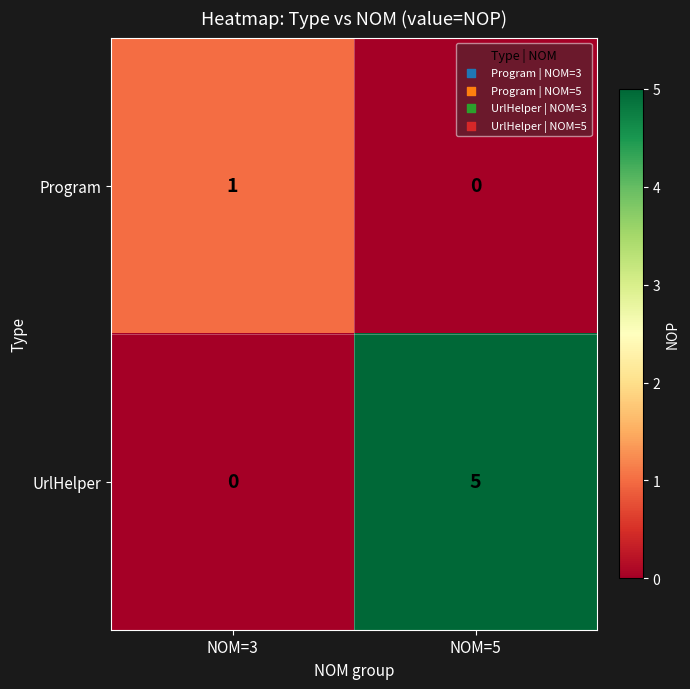

What is the sum of all UrlHelper values?

5